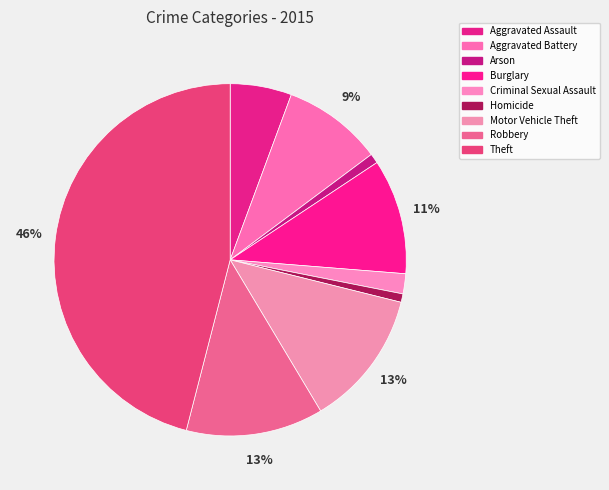

How many slices are in this pie chart?

9